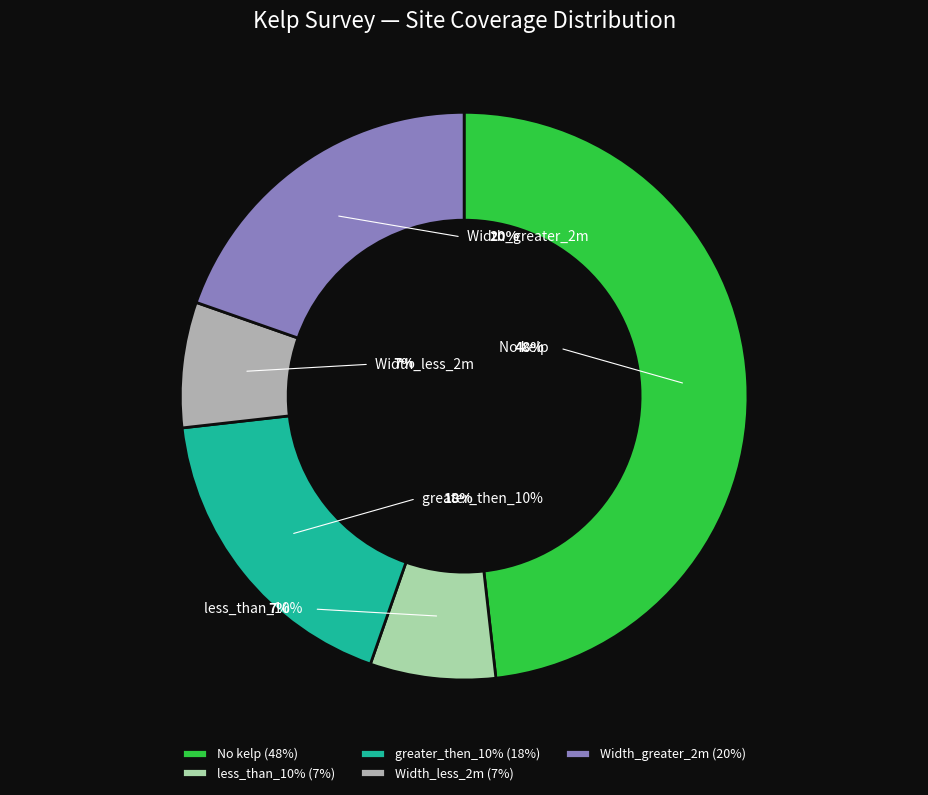

Which slice is the smallest?

less_than_10%